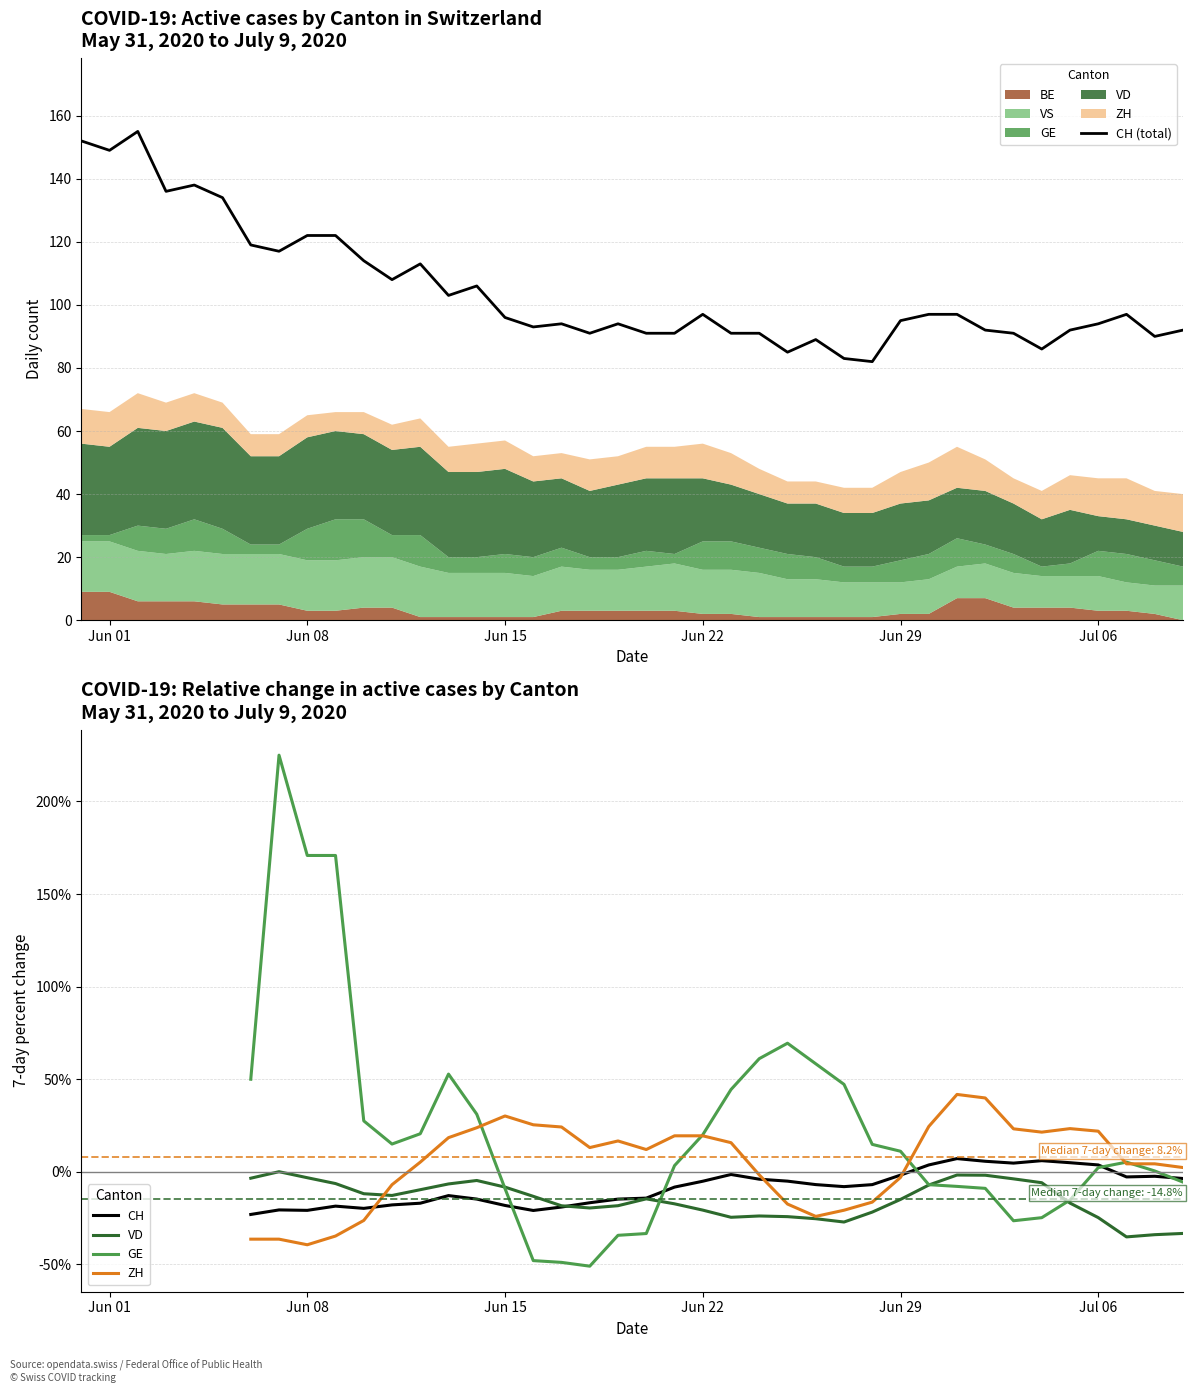

After their last crossing, which series has the higher values: CH (total) or GE?

CH (total)